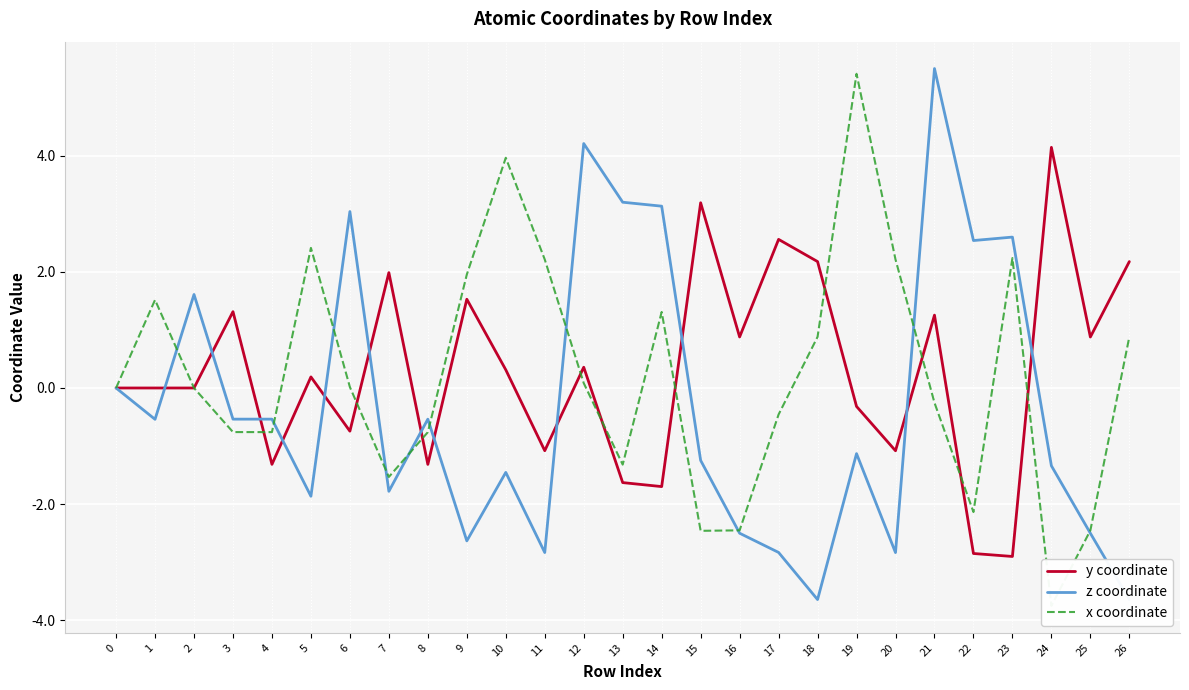

How many values in x coordinate are above zero?

14